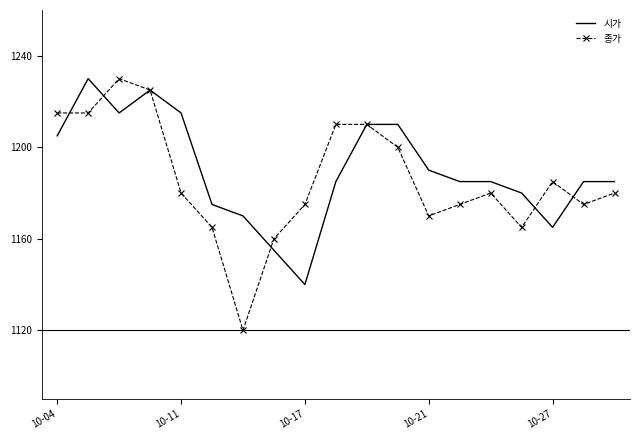

What is the lowest value of the 종가 series?

1120